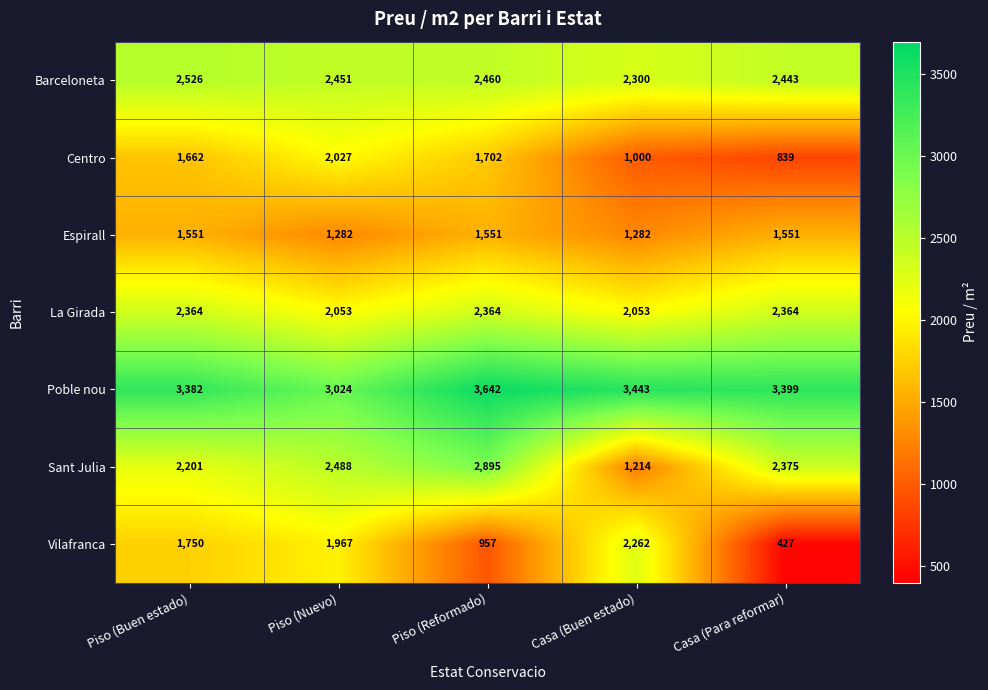

What is the spread (max minus min) of values at Piso (Nuevo)?

1742